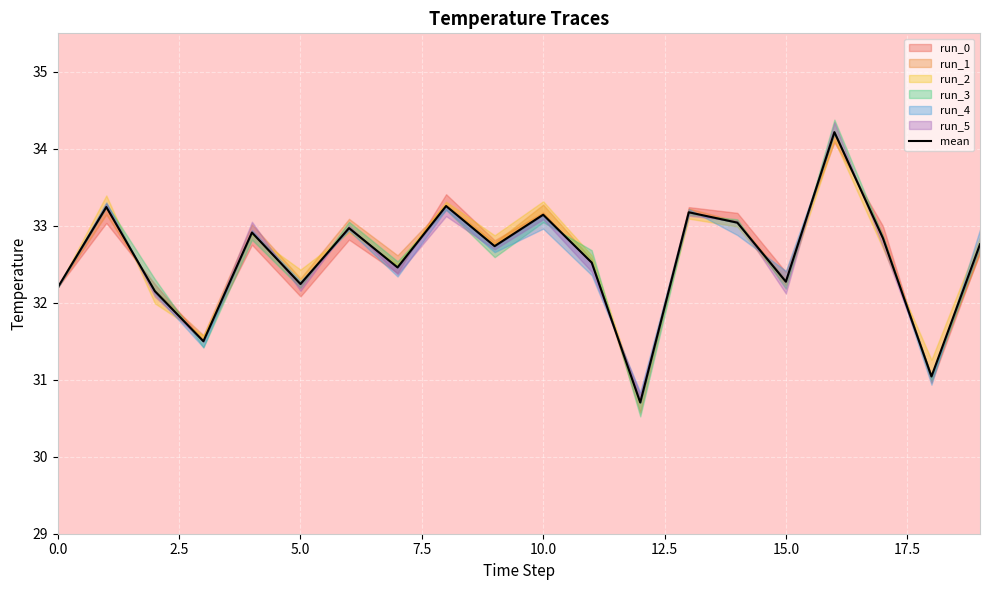

Reading left to right, transcribe all the data shown in this chart.

32.2	33.2	32.2	31.5	32.9	32.2	33.0	32.5	33.3	32.7	33.1	32.5	30.7	33.2	33.0	32.3	34.2	32.8	31.0	32.8